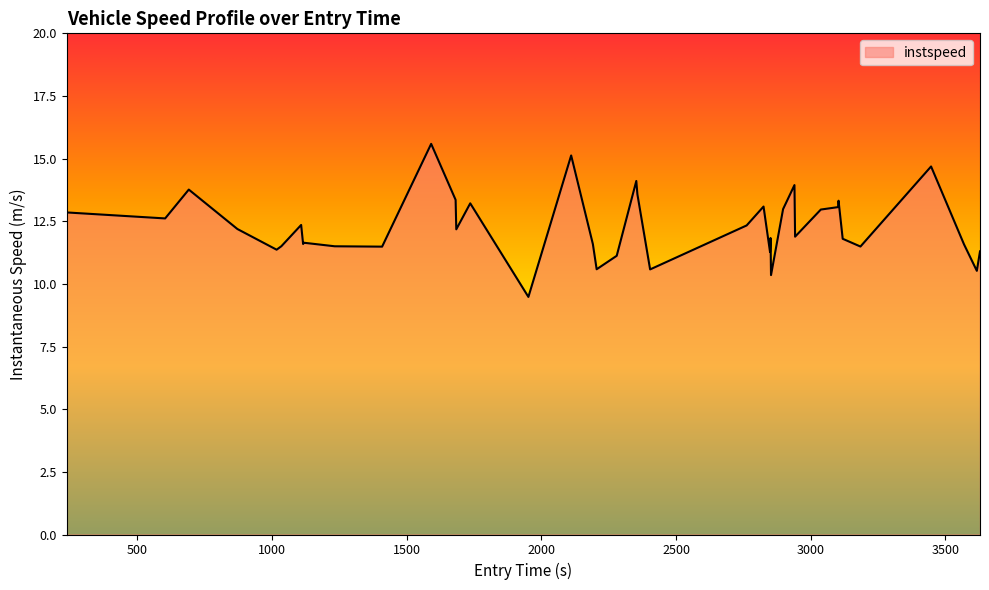

What is the greatest value displayed?

15.6